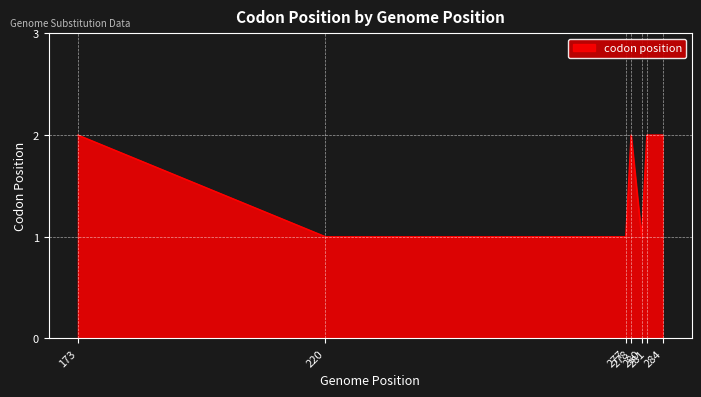

What is the greatest value displayed?

2